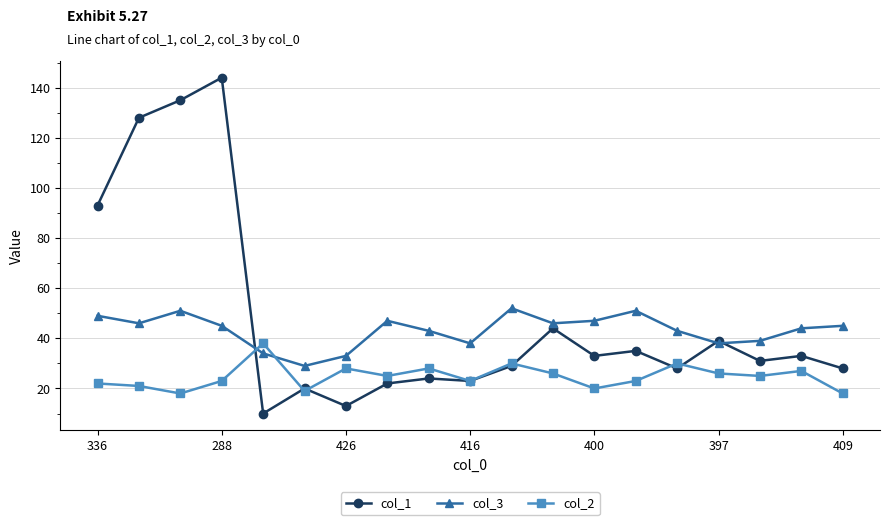

True or false: col_2 has more than 0 interior local peaks.

True